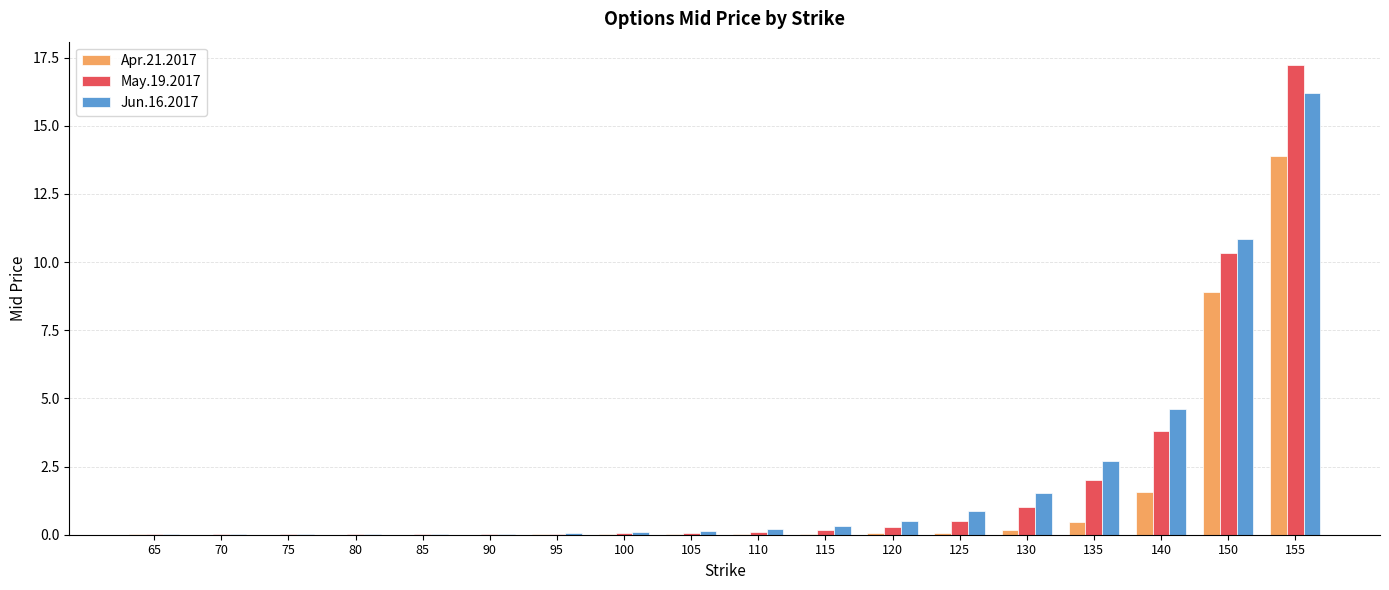

What are all the series names shown in the legend?

Apr.21.2017, May.19.2017, Jun.16.2017